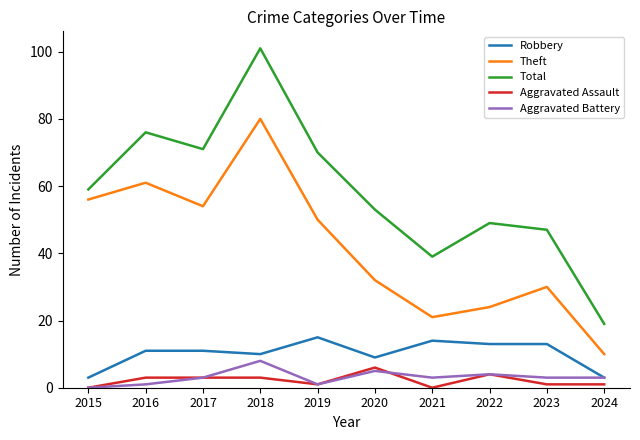

Between 2016 and 2022, which series saw the biggest shift?

Theft